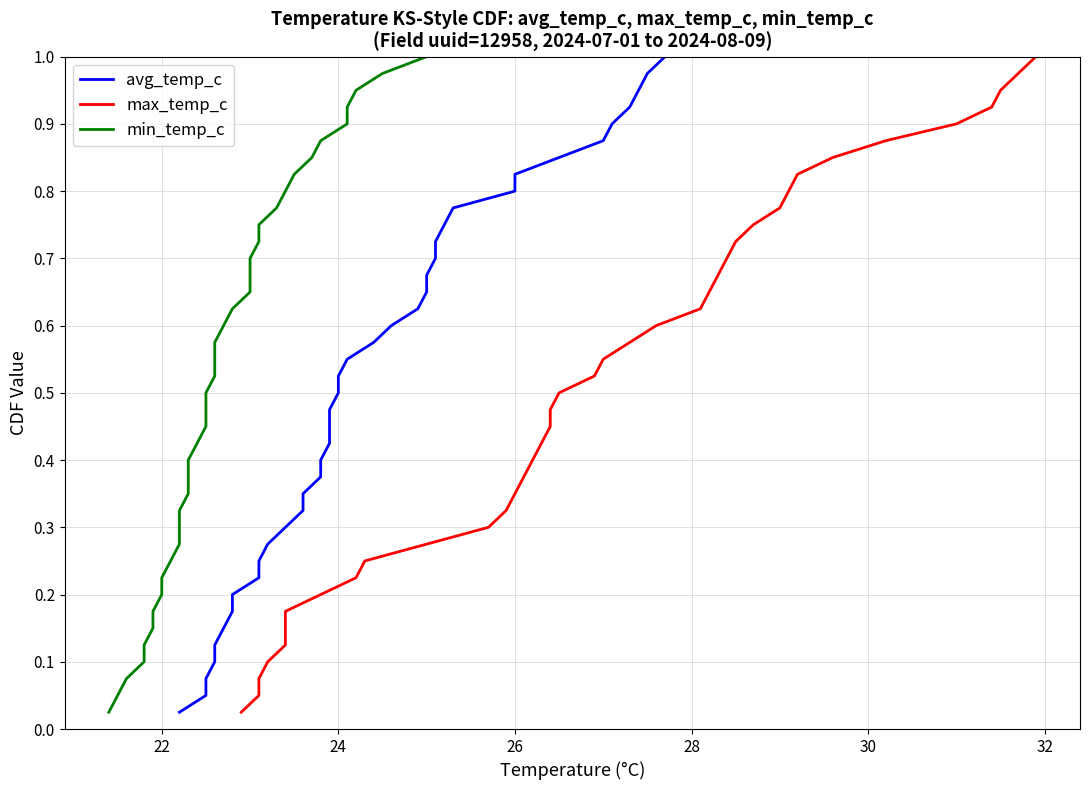

How many distinct data groups are displayed?

3